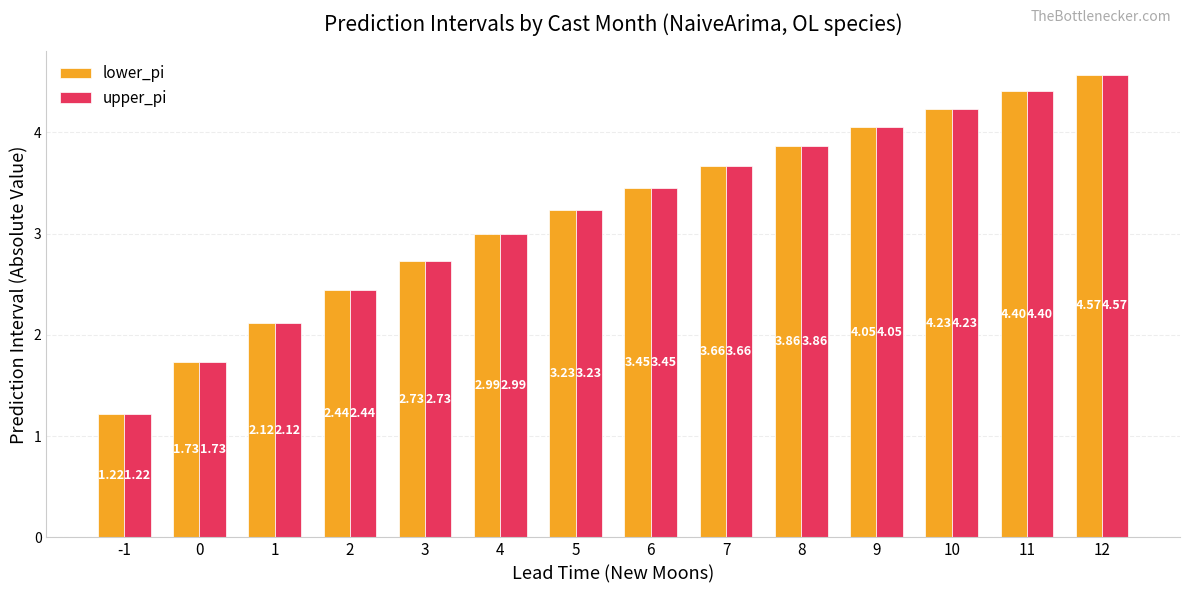

The lower_pi series shows 5.8 at 10. True or false?

False